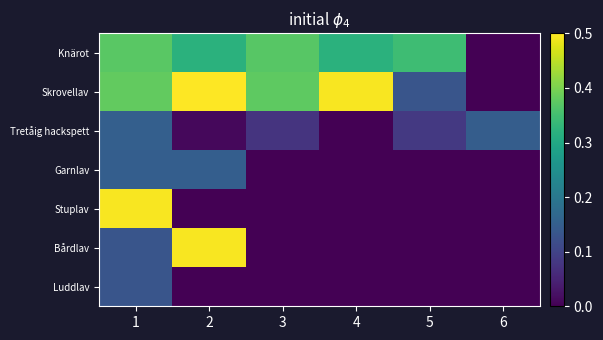

List the series in order of their peak value, highest first.

Skrovellav, Stuplav, Bårdlav, Knärot, Tretåig hackspett, Garnlav, Luddlav